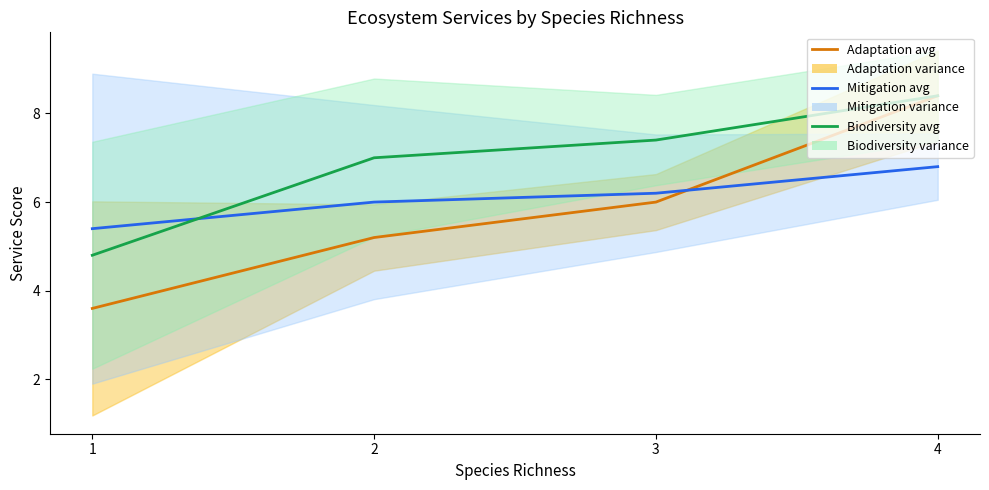

Which series has the largest range (max minus min)?

Adaptation avg